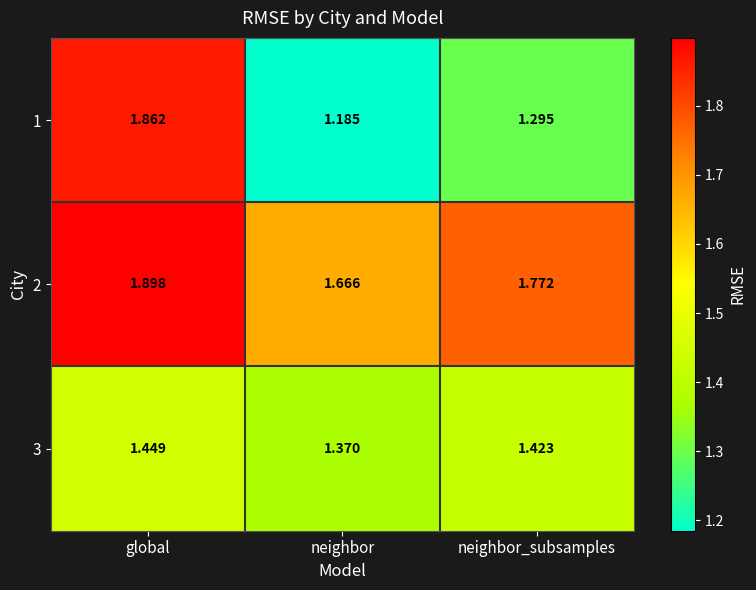

List the series in order of their peak value, lowest first.

3, 1, 2